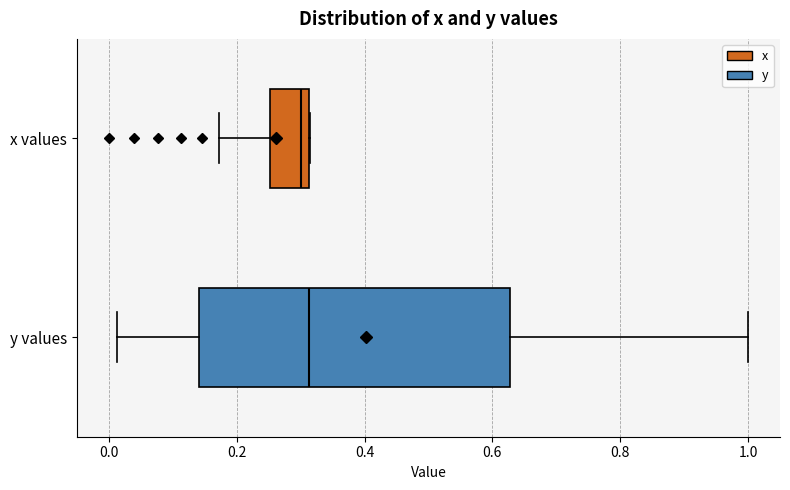

Reading bottom to top, transcribe this box plot: for each box, give where its median line is, the range the box spans, and where its two whiskers end, as read against the x-axis. The values are not printed on the chart, so give them approximately, as read against the axis.

y values: median 0.32, box 0.14 to 0.62, whiskers 0.02 to 1.00
x values: median 0.30, box 0.26 to 0.32, whiskers 0.18 to 0.32